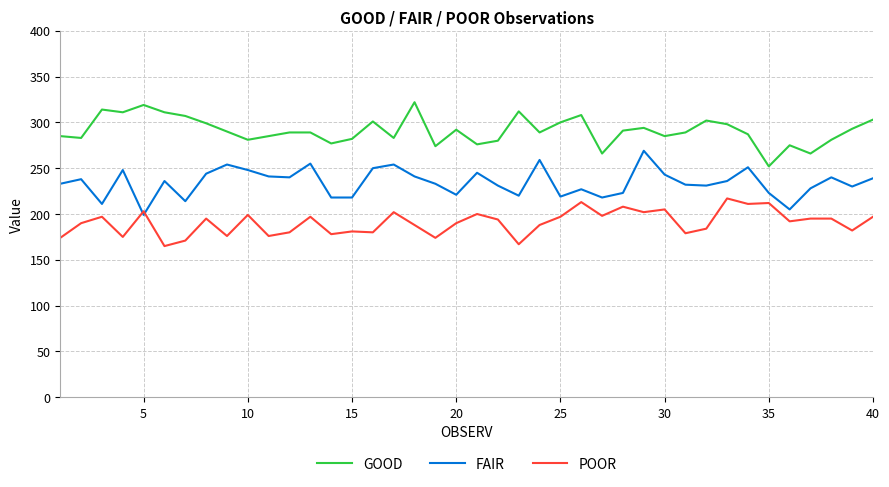

Which series has the largest total across all categories?

GOOD